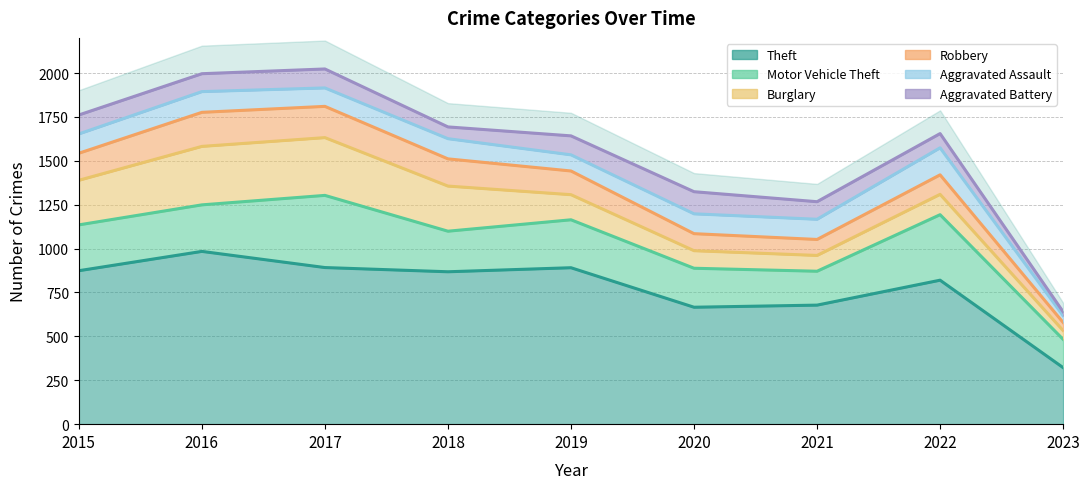

The Aggravated Assault series shows 69 at 2023. True or false?

False